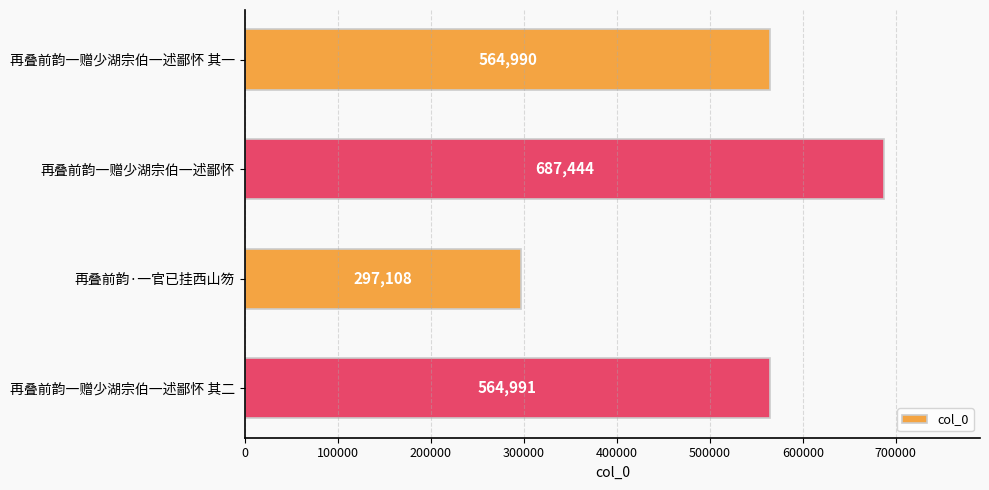

Reading top to bottom, transcribe all the data shown in this chart.

564990	687444	297108	564991